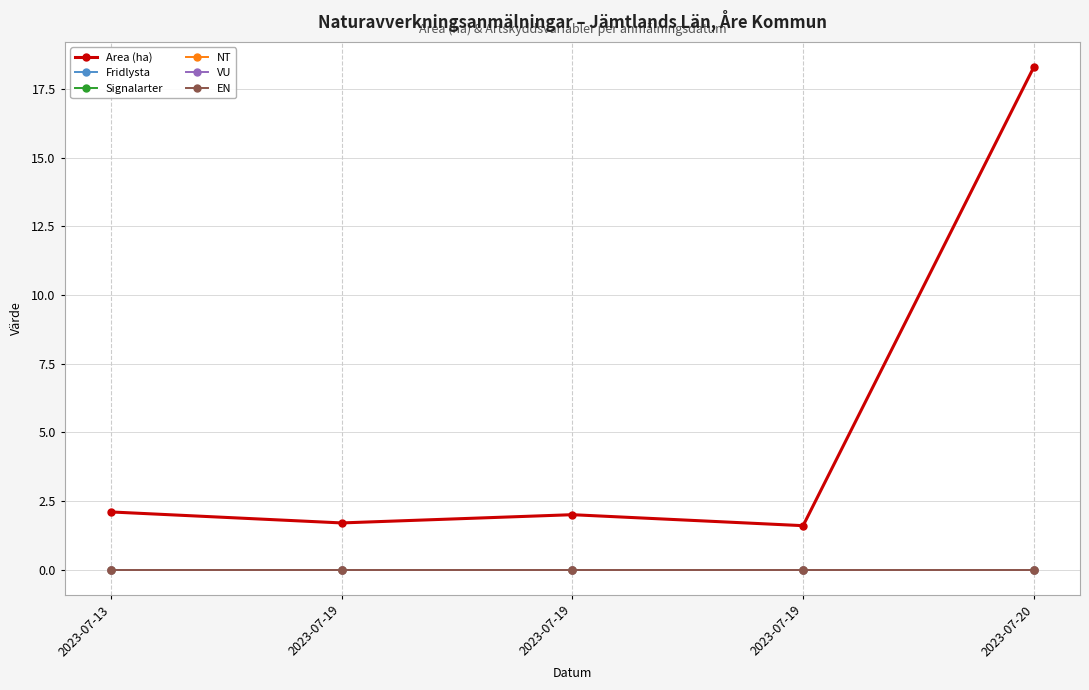

Is this an area chart (filled region under the line)?

No